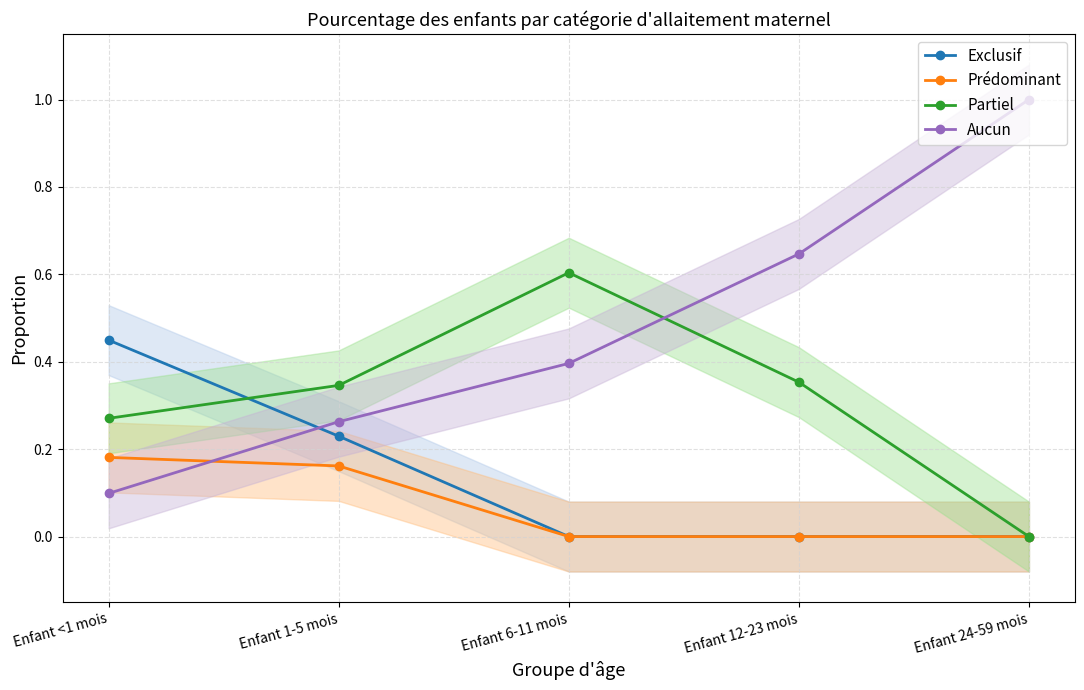

What are all the series names shown in the legend?

Exclusif, Prédominant, Partiel, Aucun